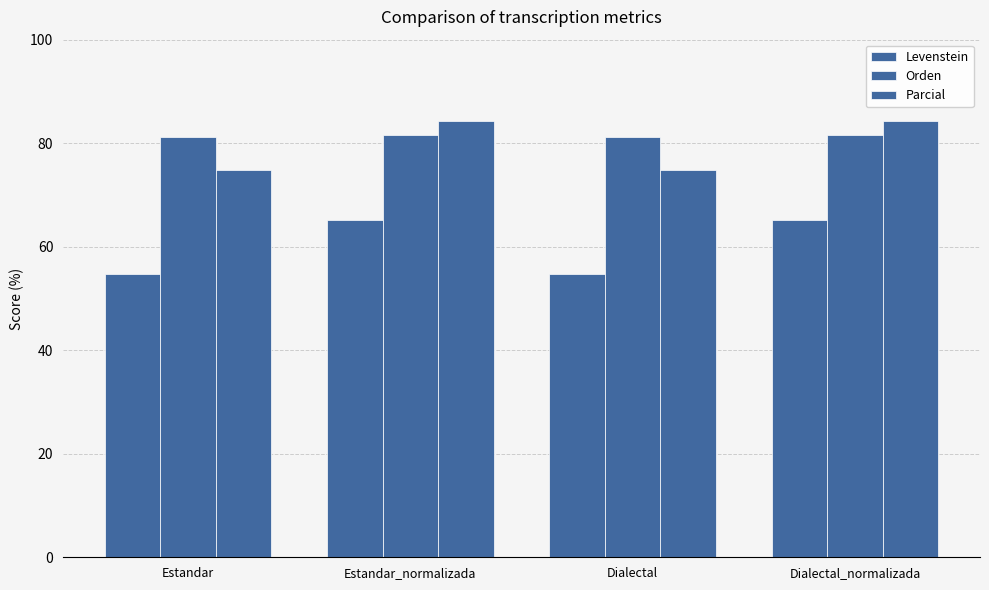

The Orden series shows 81.6 at Estandar_normalizada. True or false?

True